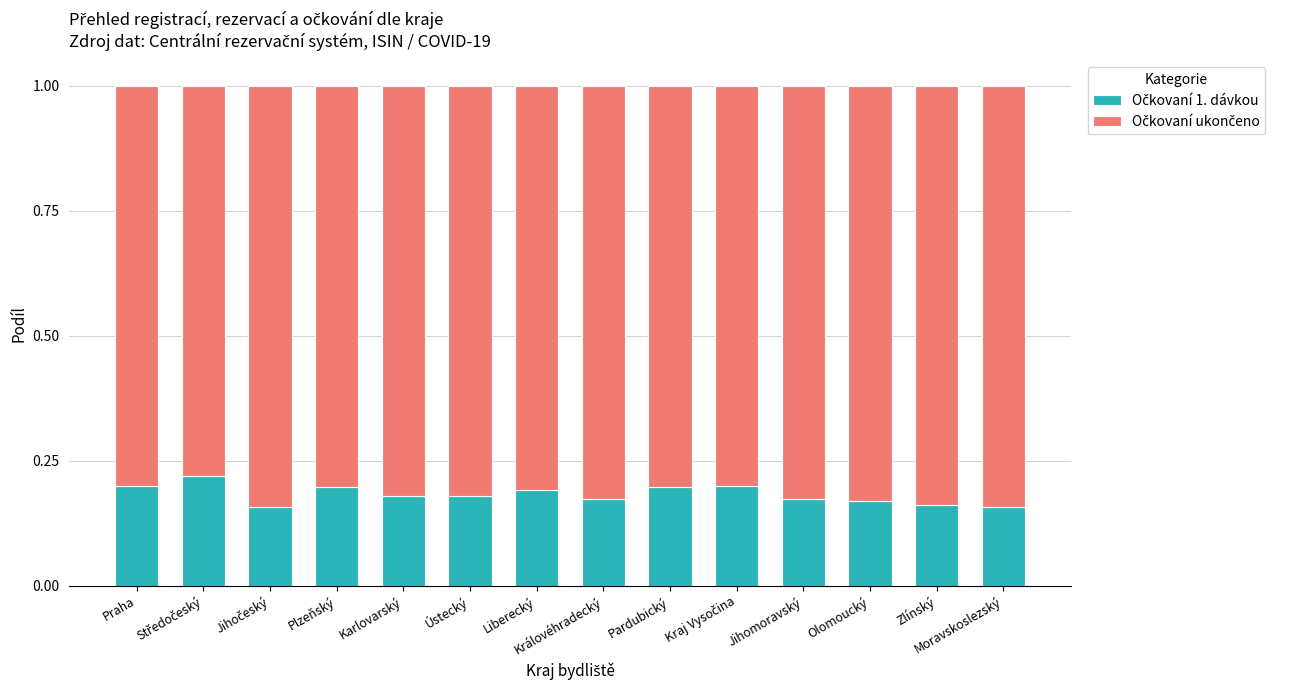

How many distinct data groups are displayed?

2